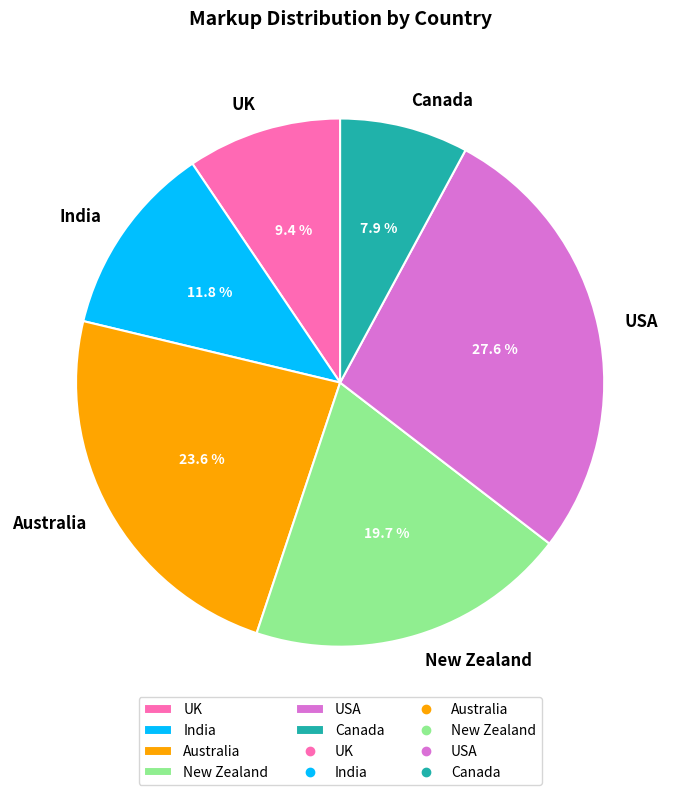

What percentage is the New Zealand slice, to the nearest percent?

20%